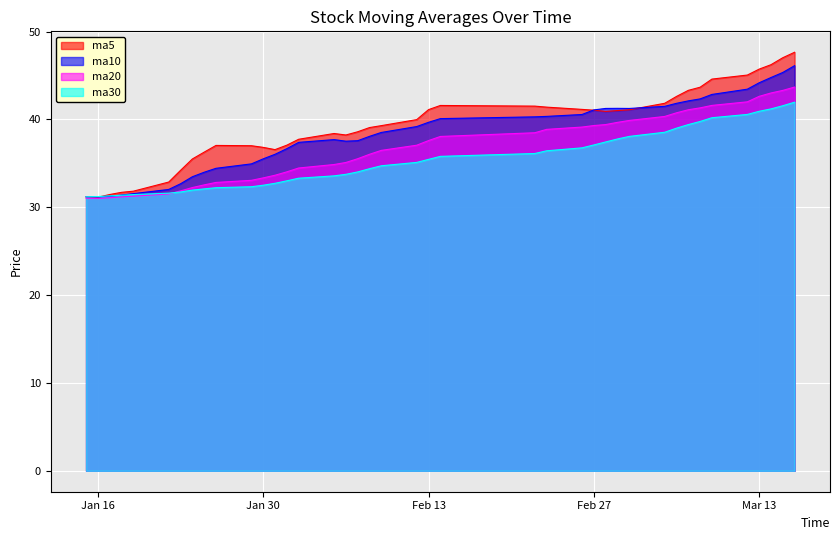

What is the spread (max minus min) of values at Mar 13?

4.8